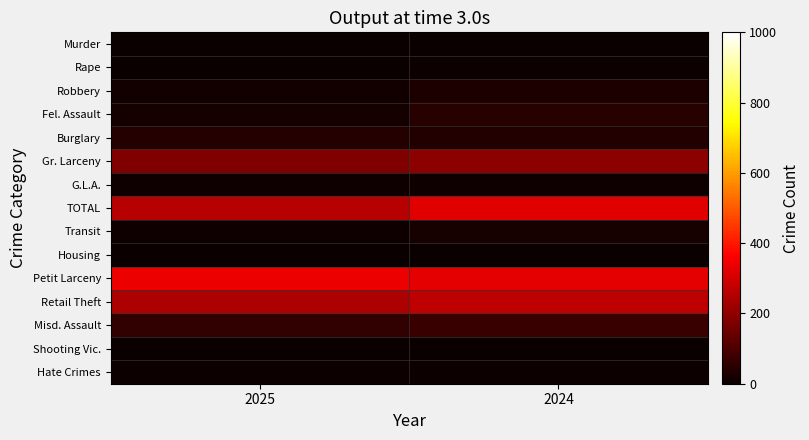

At 2024, list the series in order from smallest to largest.

Murder, Housing, Shooting Vic., Rape, Hate Crimes, G.L.A., Transit, Robbery, Burglary, Fel. Assault, Misd. Assault, Gr. Larceny, Retail Theft, TOTAL, Petit Larceny